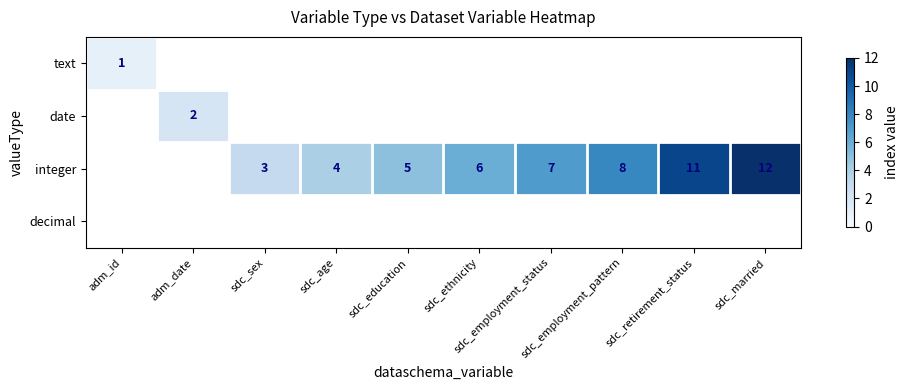

Rank the series by their maximum value, from lowest to highest.

text, date, integer, decimal